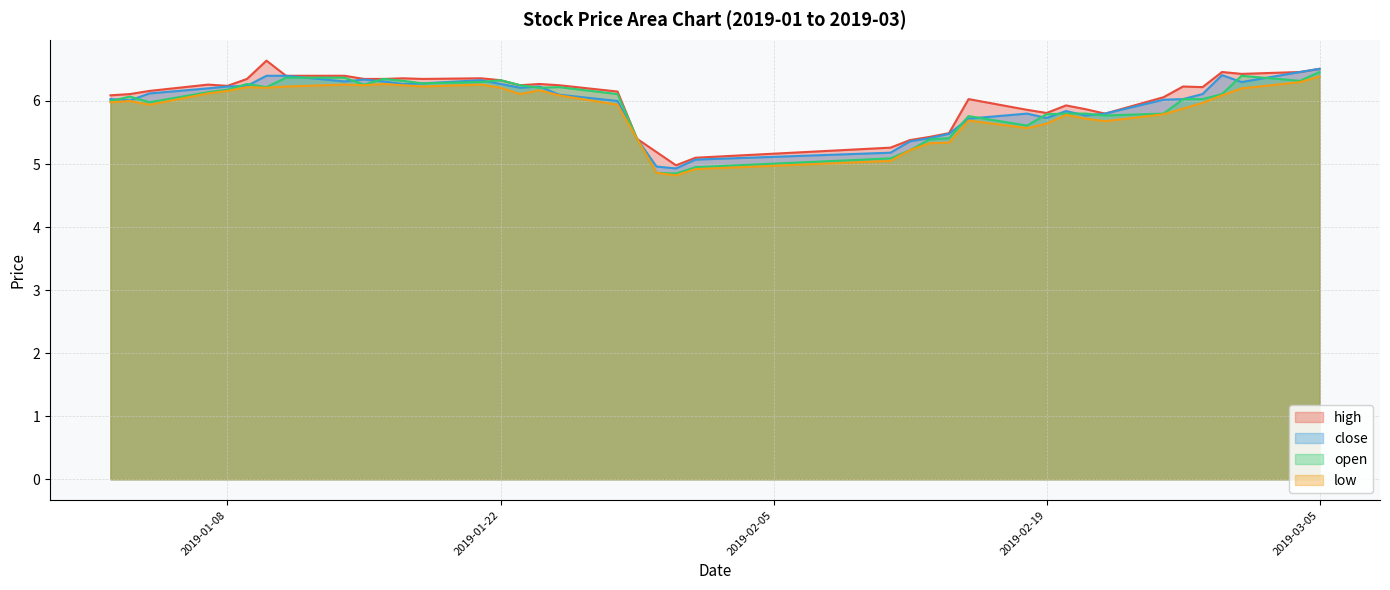

Does the chart display data point markers on the line(s)?

No